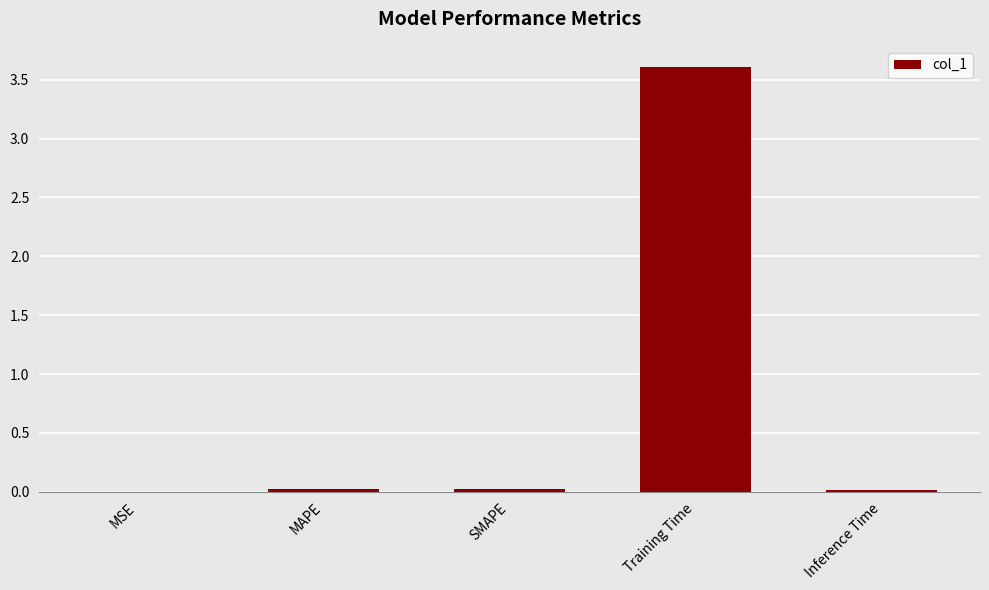

What is the sum of all values?

3.7